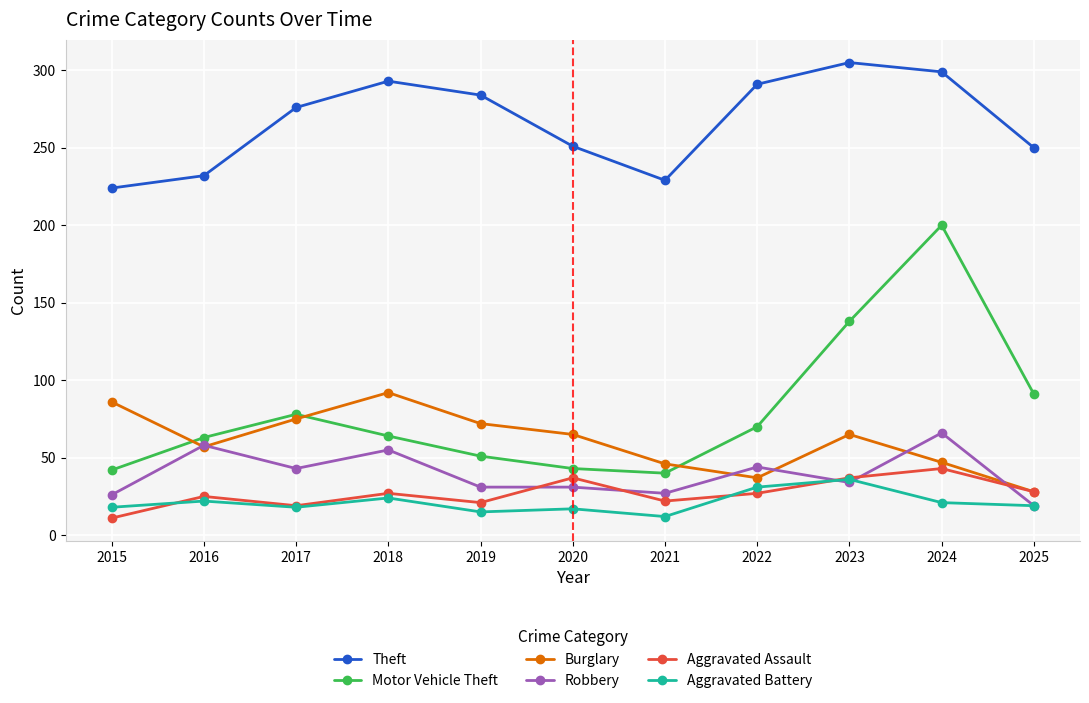

What is the difference between the Motor Vehicle Theft values at 2022 and 2023?

68